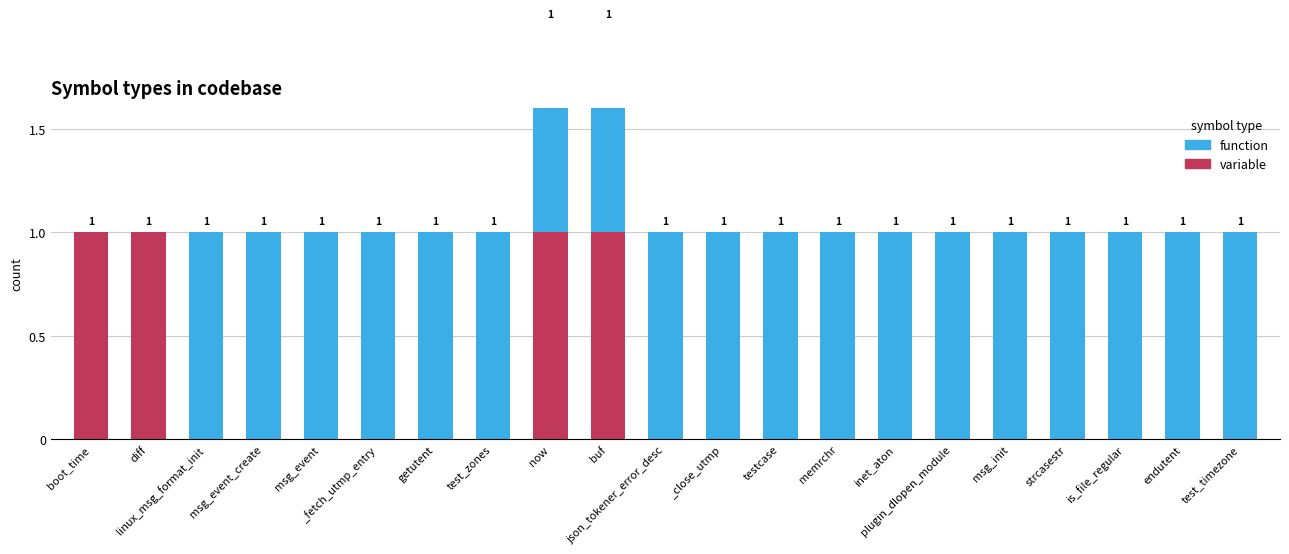

Reading right to left, transcribe all the data shown in this chart.

variable: 0	0	0	0	0	0	0	0	0	0	0	1	1	0	0	0	0	0	0	1	1
function: 1	1	1	1	1	1	1	1	1	1	1	1	1	1	1	1	1	1	1	0	0